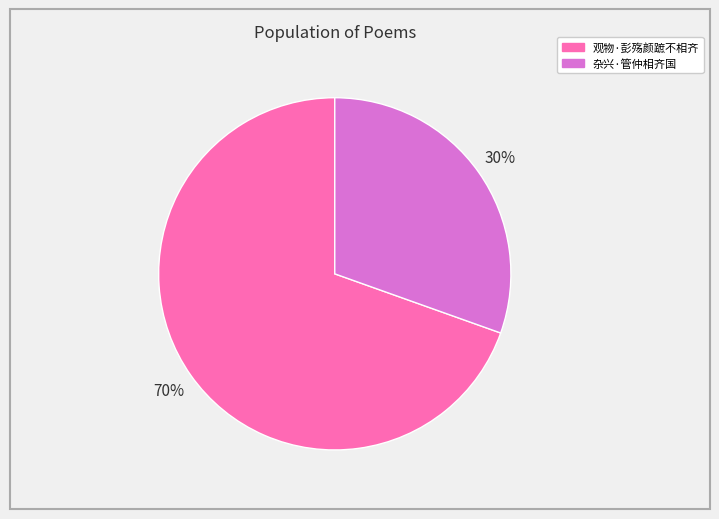

To the nearest percent, what percentage of the pie is 观物·彭殇颜蹠不相齐?

70%